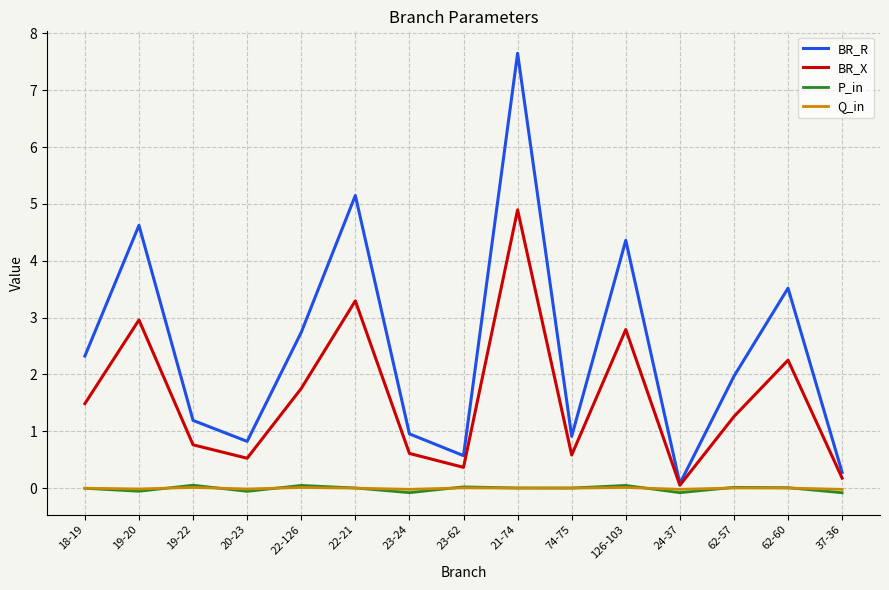

Between 74-75 and 62-57, which series saw the biggest shift?

BR_R